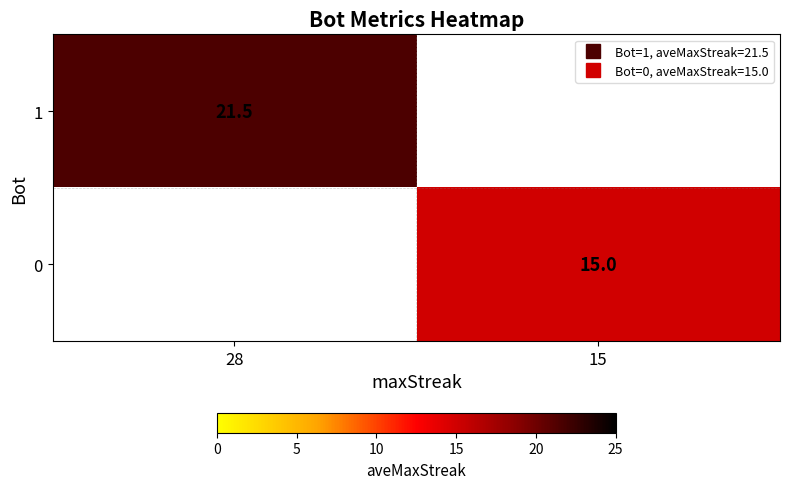

What is the lowest value of the 1 series?

21.5